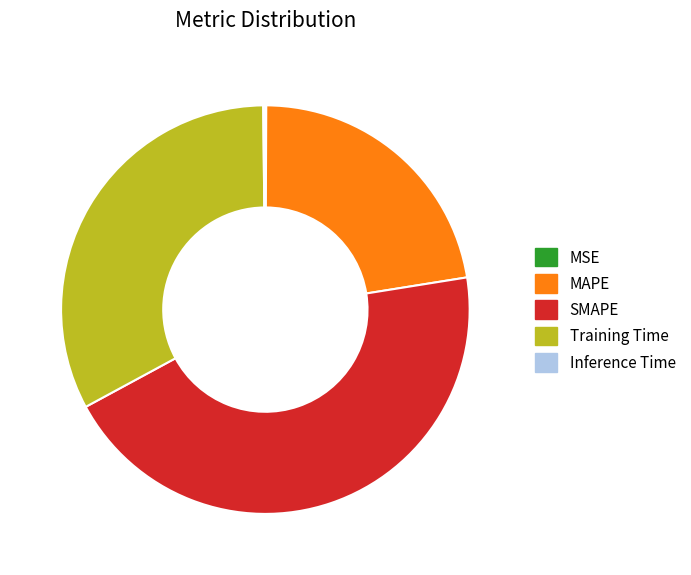

The Training Time slice represents 47% of the pie. True or false?

False